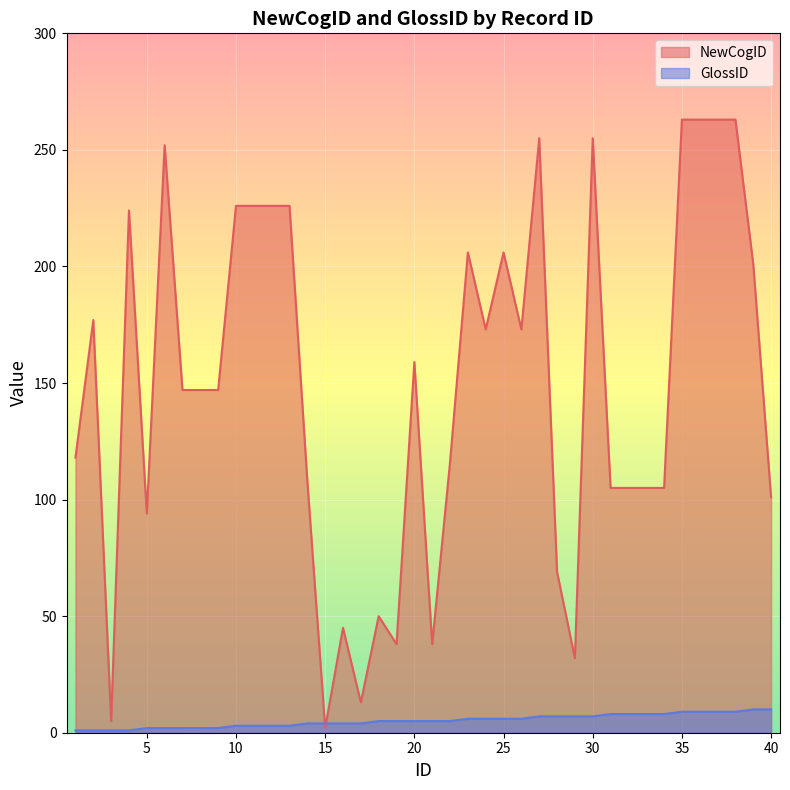

Count the GlossID values in the range 3 to 8.

25